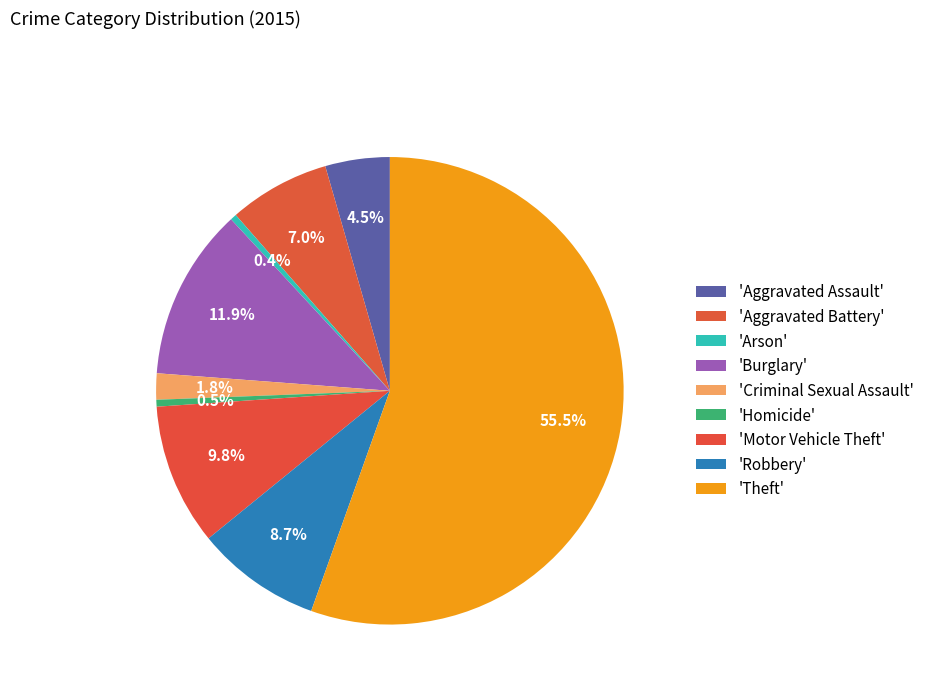

To the nearest percent, what is the average slice percentage?

11%